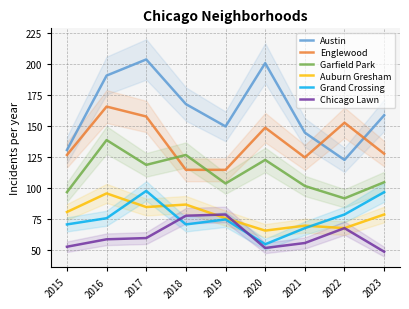

Is it true that Auburn Gresham equals 15 at 2022?

False